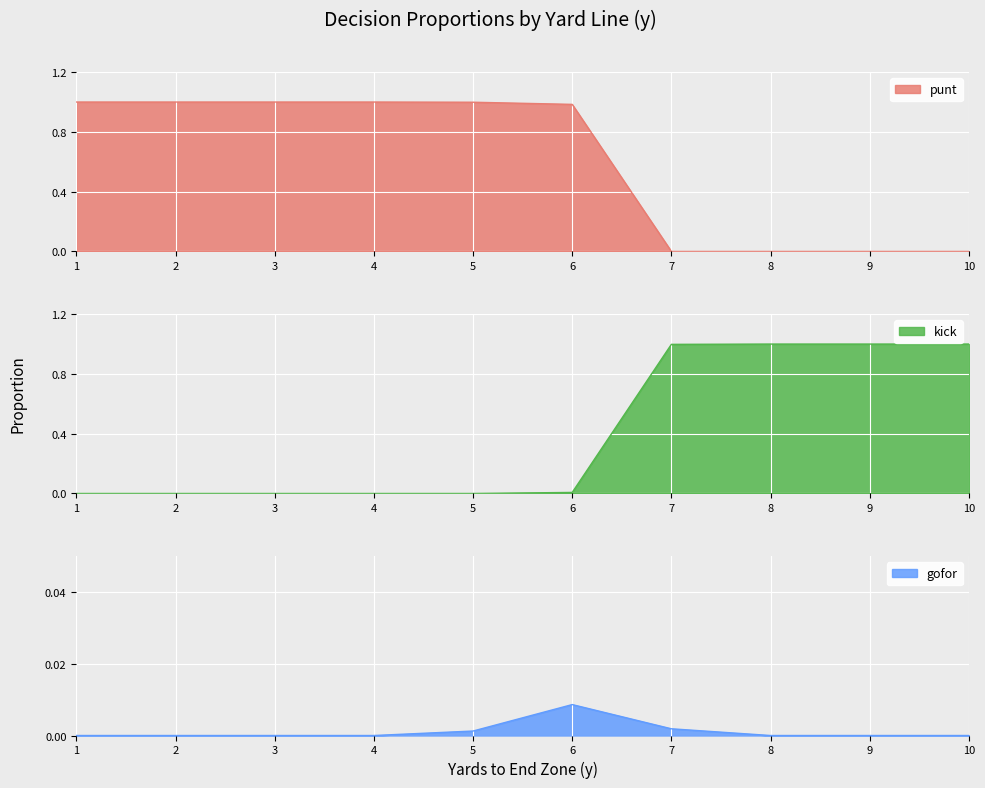

Is it true that punt equals 1.0 at 3?

True